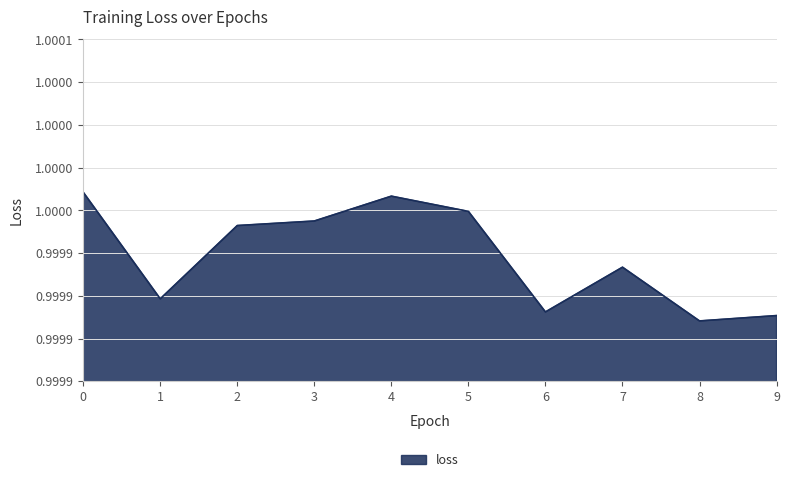

Does the chart display data point markers on the line(s)?

No